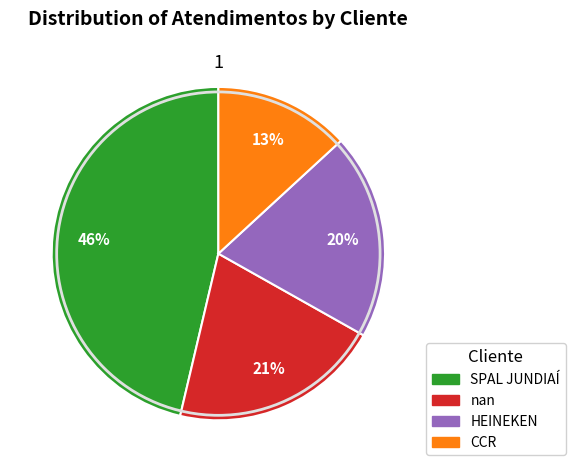

Which slice is the largest?

SPAL JUNDIAÍ